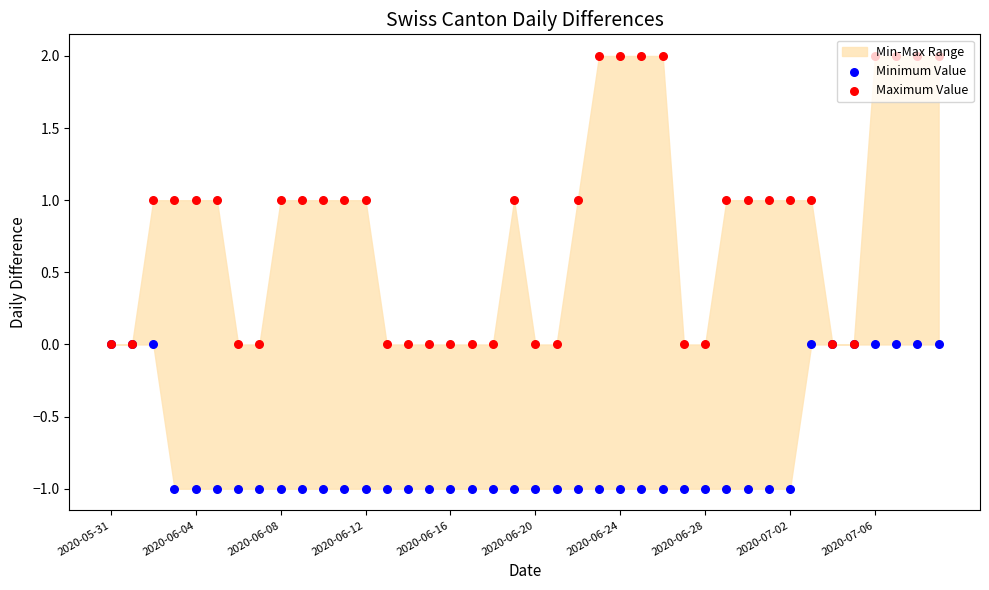

Which series has the largest Y range (max minus min)?

Maximum Value